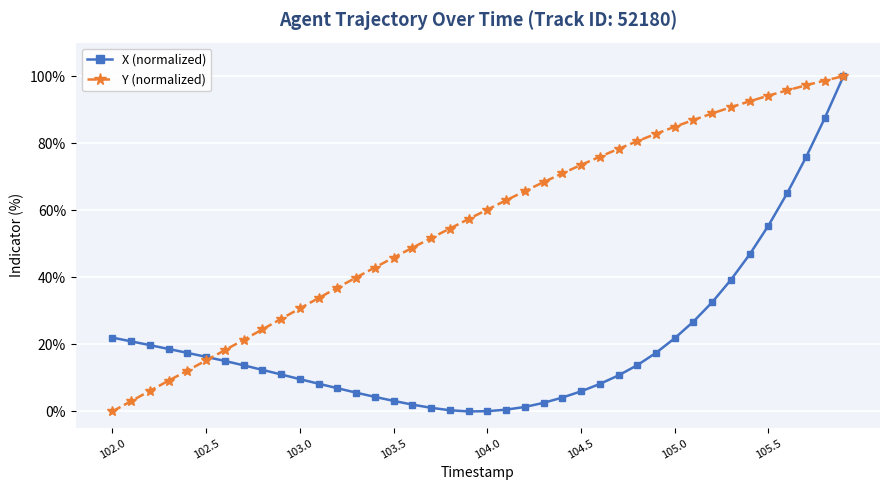

Which series has the largest total across all categories?

Y (normalized)